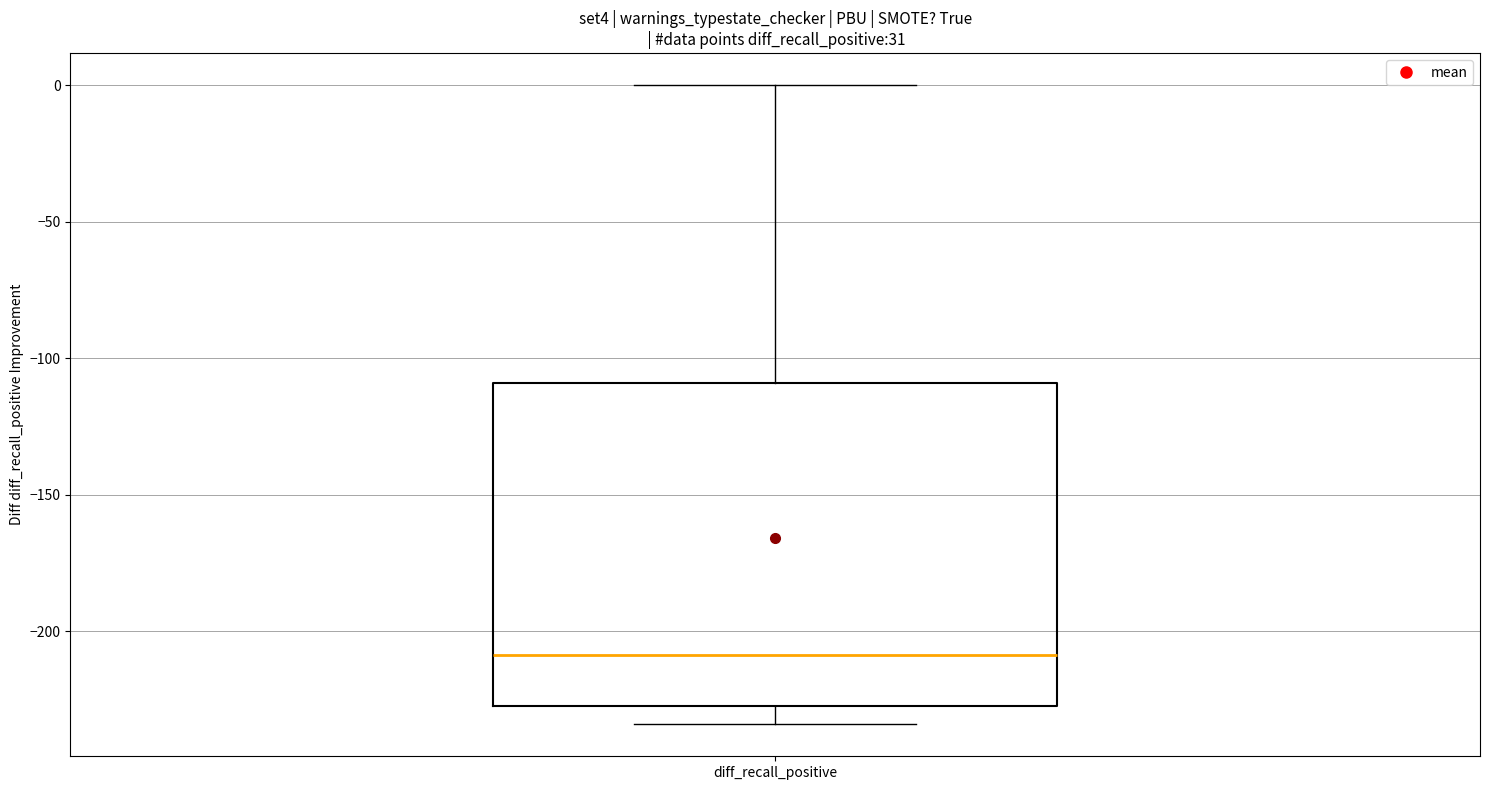

Read this box plot against the y-axis: the position of the median line, the range covered by the box, and the ends of both whiskers. The values are not printed on the chart, so give them approximately, as read against the axis.

median -210, box -225 to -110, whiskers -235 to 0